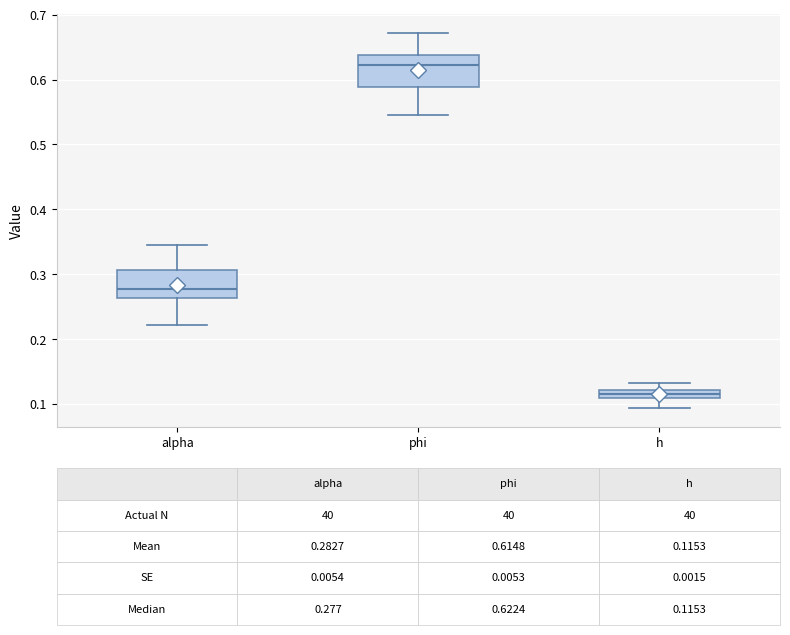

Which box's median line is the highest?

phi